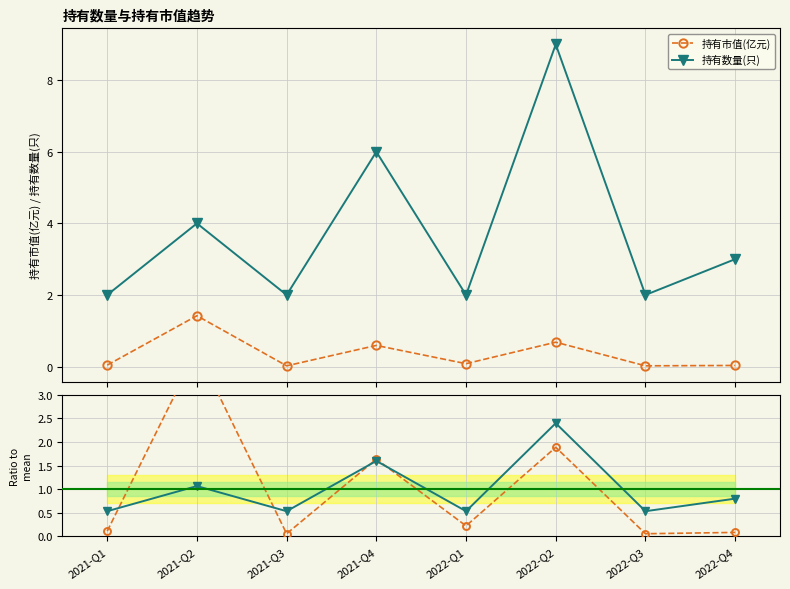

Between which two adjacent categories do 市值 / 均值 and 数量 / 均值 first intersect?

2021-Q1 and 2021-Q2